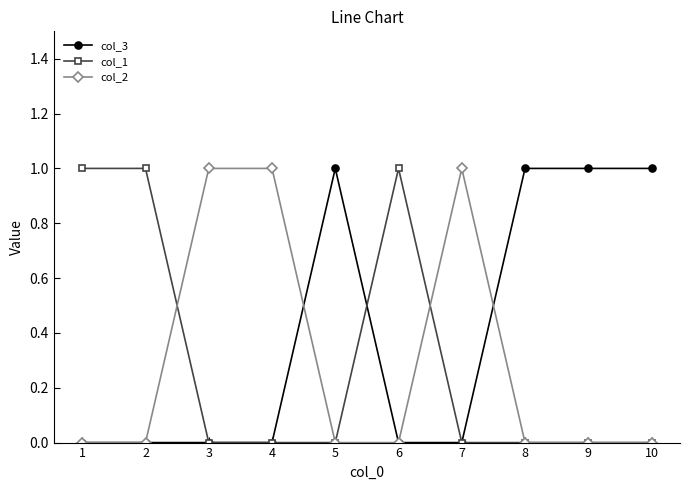

What is the value of the col_3 point at the 8th from the left?

1